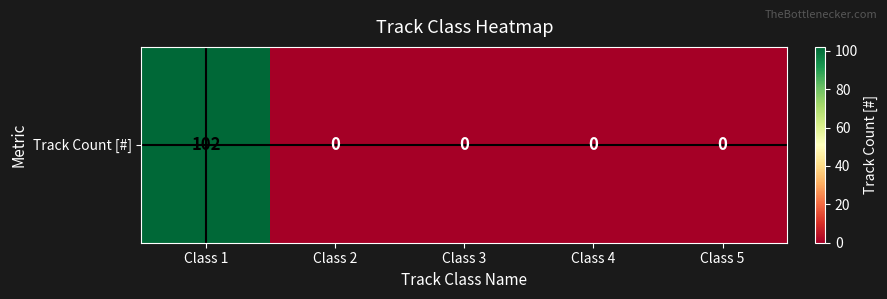

Is it true that the value at Class 1 is 161?

False